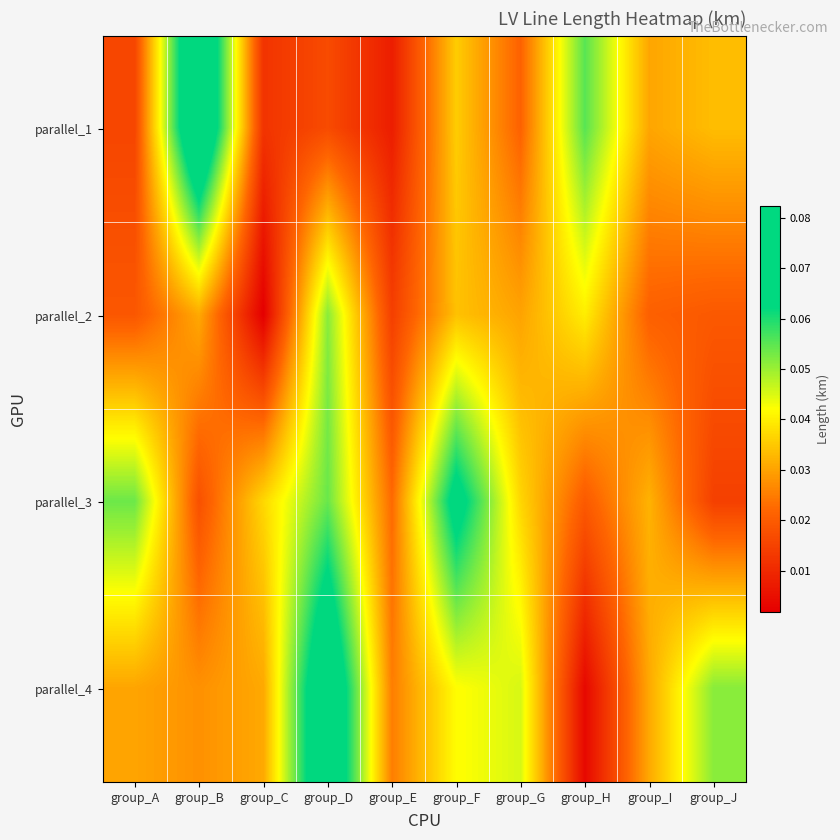

Reading left to right, what are all the values shown in this chart?

parallel_1: group_A=0.0	group_B=0.1	group_C=0.0	group_D=0.0	group_E=0.0	group_F=0.0	group_G=0.0	group_H=0.1	group_I=0.0	group_J=0.0
parallel_2: group_A=0.0	group_B=0.0	group_C=0.0	group_D=0.1	group_E=0.0	group_F=0.0	group_G=0.0	group_H=0.0	group_I=0.0	group_J=0.0
parallel_3: group_A=0.1	group_B=0.0	group_C=0.0	group_D=0.1	group_E=0.0	group_F=0.1	group_G=0.0	group_H=0.0	group_I=0.0	group_J=0.0
parallel_4: group_A=0.0	group_B=0.0	group_C=0.0	group_D=0.1	group_E=0.0	group_F=0.0	group_G=0.0	group_H=0.0	group_I=0.0	group_J=0.1